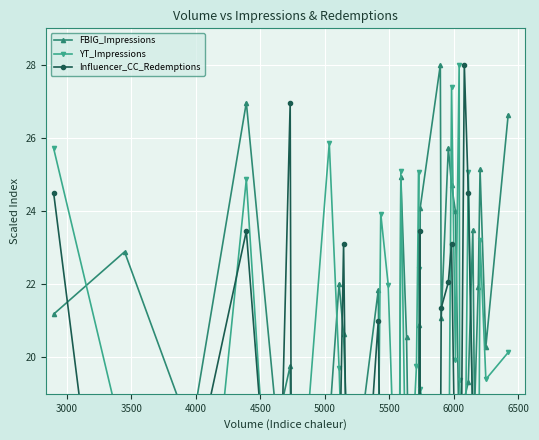

What is the difference between the maximum and minimum values in the YT_Impressions series?

18.1